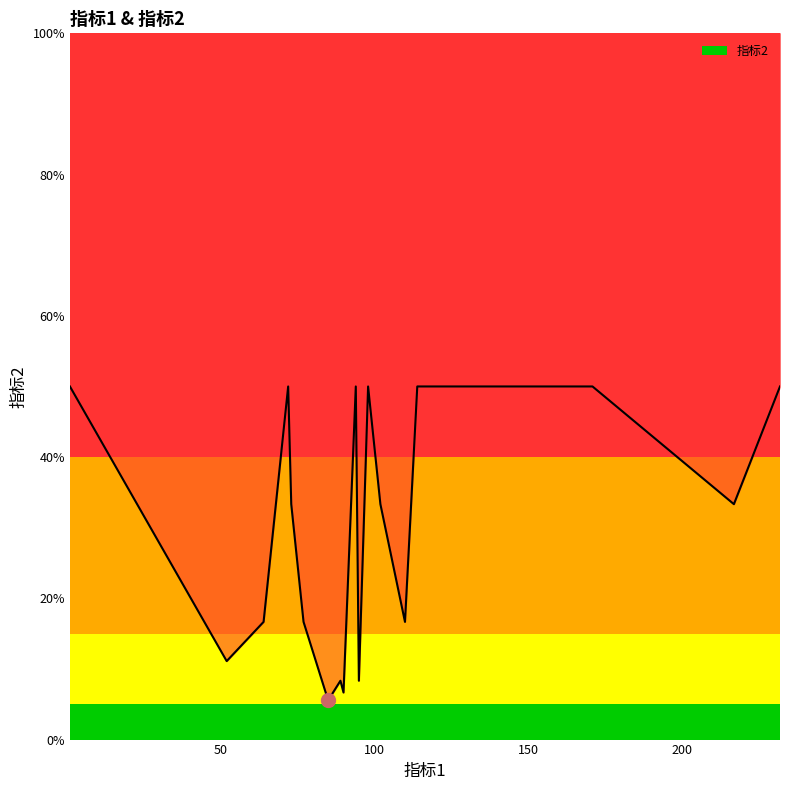

The value at 98 is 0.5. True or false?

True